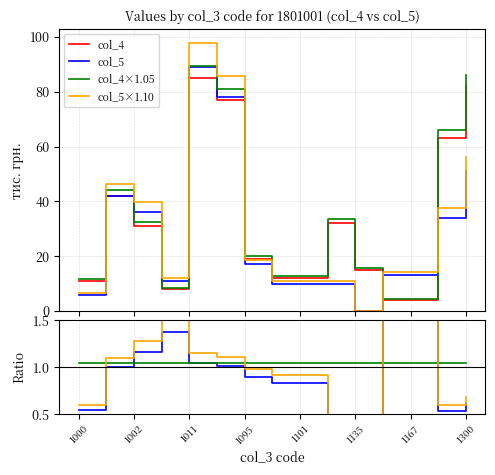

Reading left to right, list all the values displayed in this chart.

col_4: 11	42	31	8	85	77	19	12	12	32	15	4	4	63	82
col_5: 6	42	36	11	89	78	17	10	10	10	0	13	13	34	51